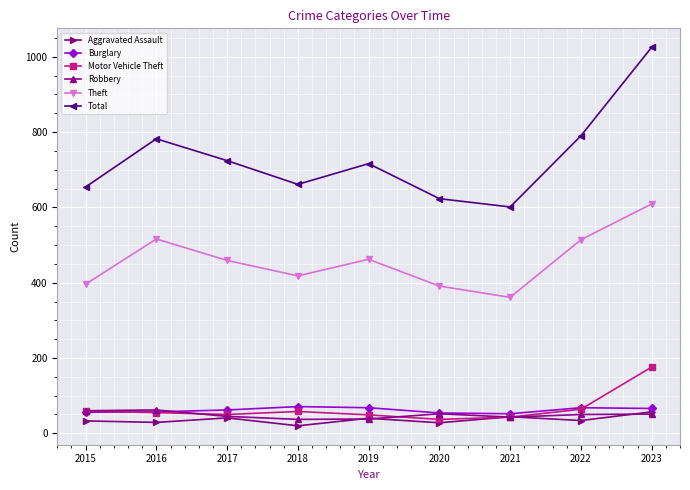

Which series has the widest spread of values?

Total